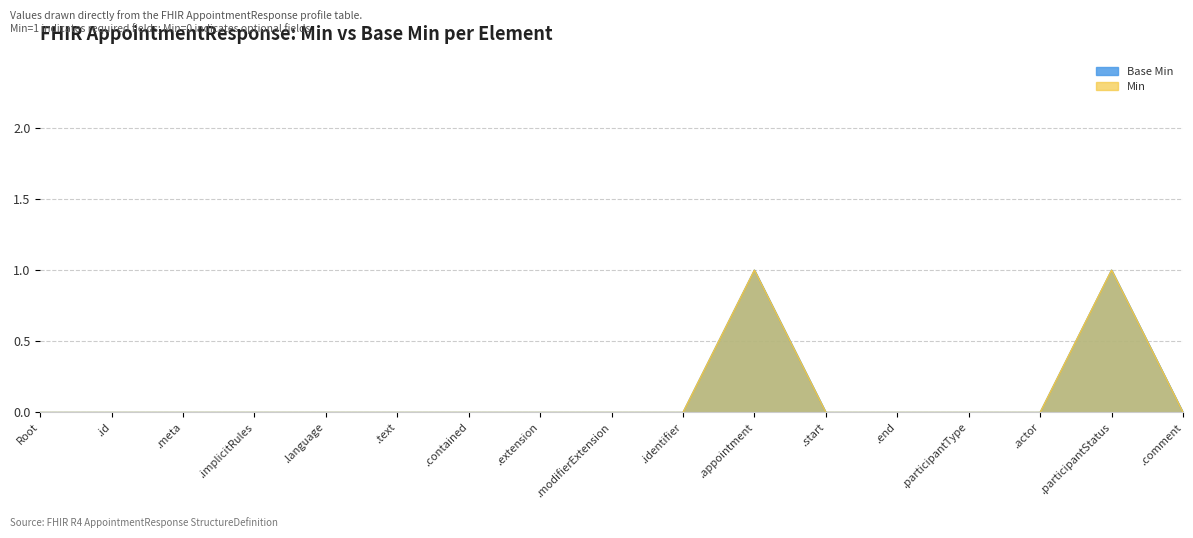

What is the label of the 9th point from the right?

.modifierExtension